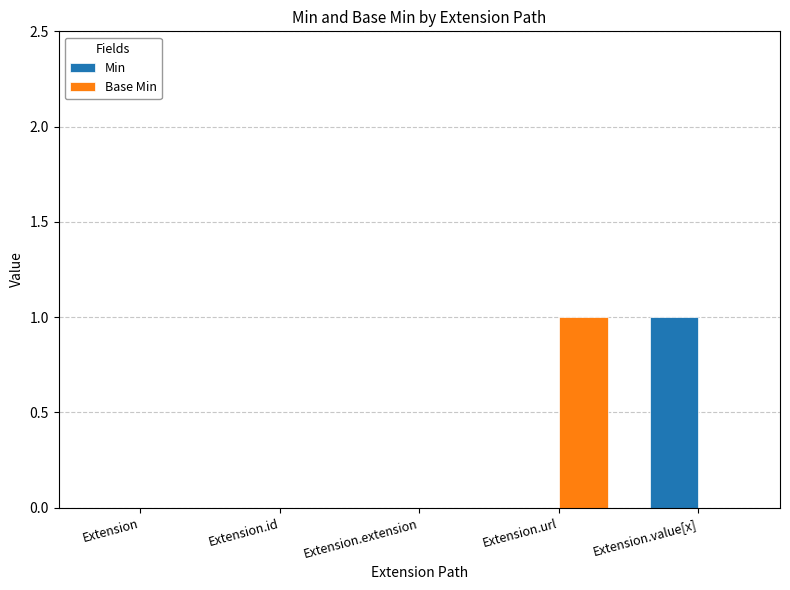

The Min series shows 0 at Extension.extension. True or false?

True